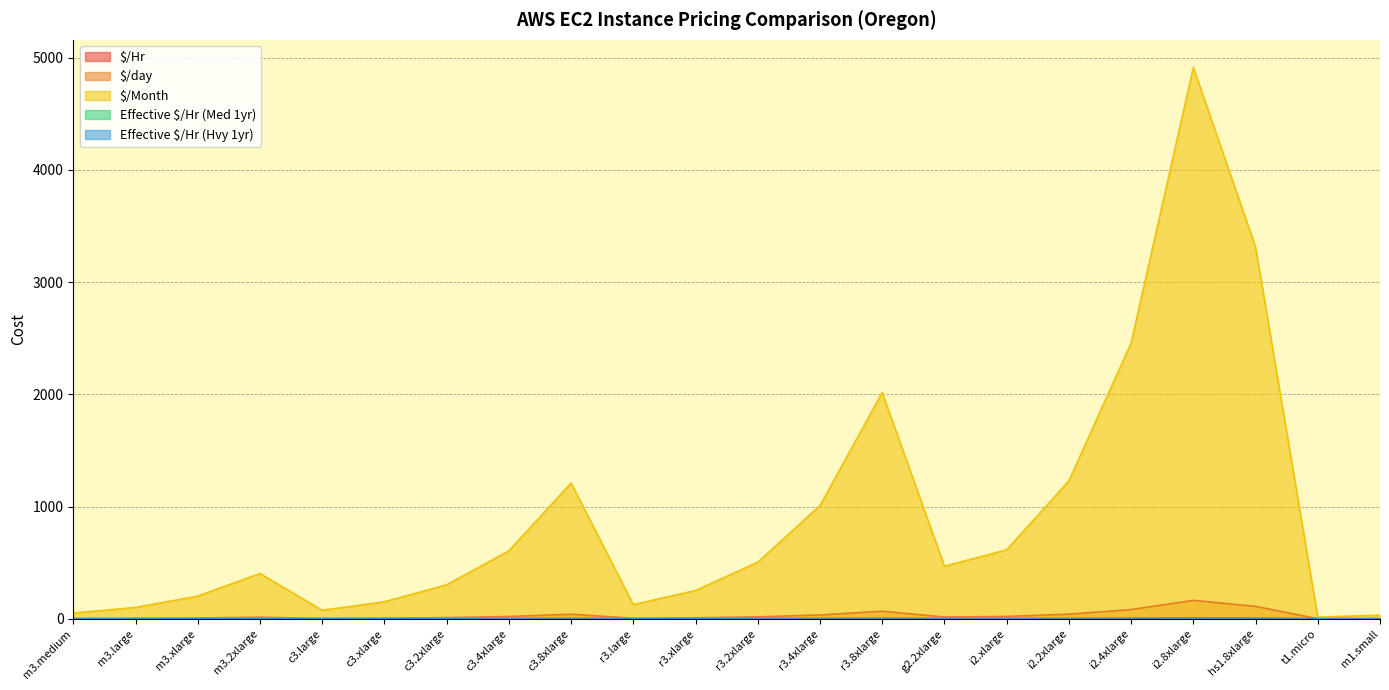

At which label is $/Month closest to 2463?

i2.4xlarge